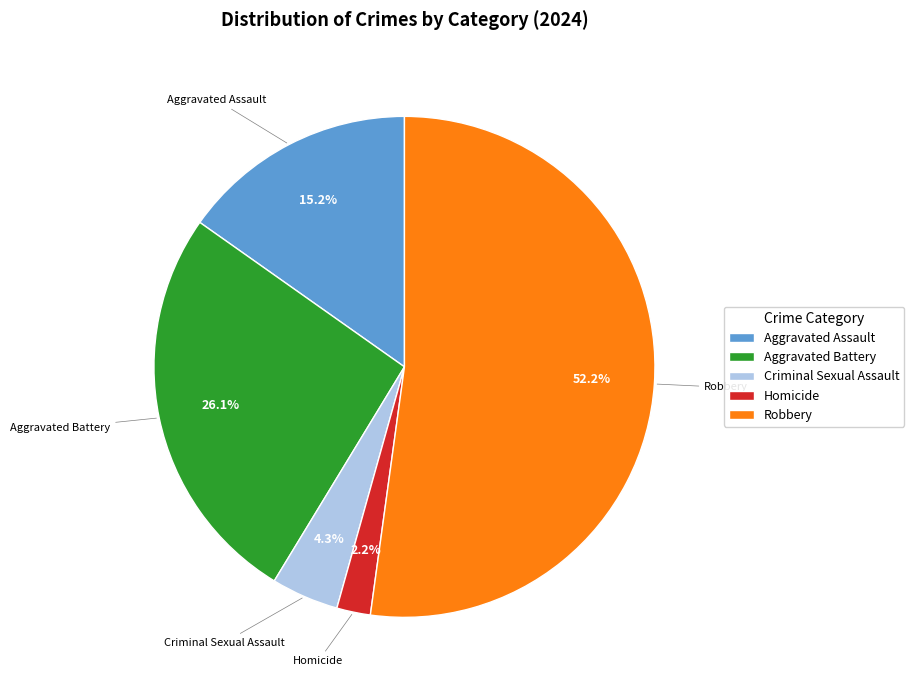

To the nearest percent, what is the difference between the largest and smallest slice percentages?

50%